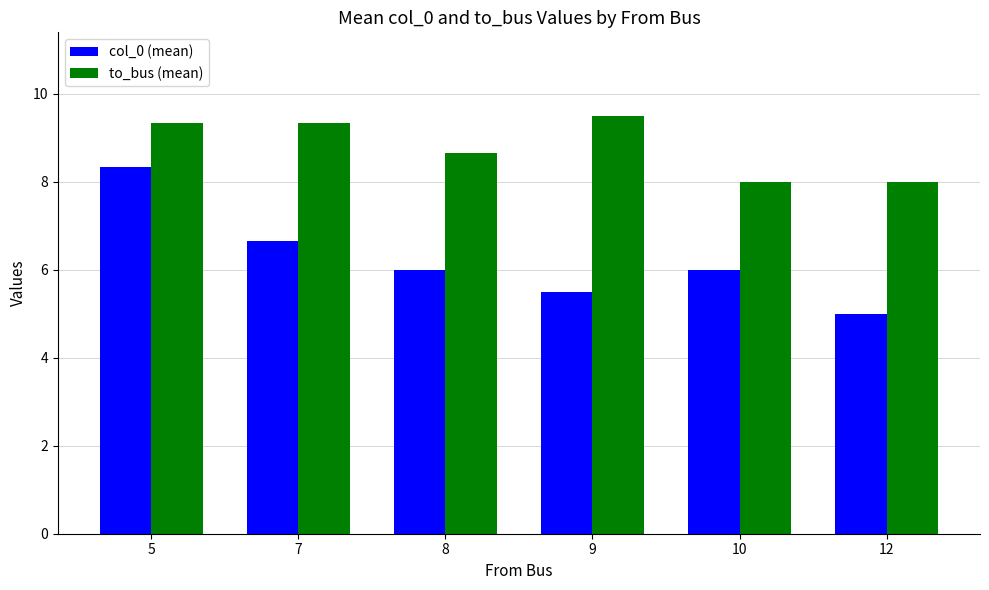

Reading left to right, transcribe all the data shown in this chart.

col_0 (mean): 8.3	6.7	6.0	5.5	6.0	5.0
to_bus (mean): 9.3	9.3	8.7	9.5	8.0	8.0